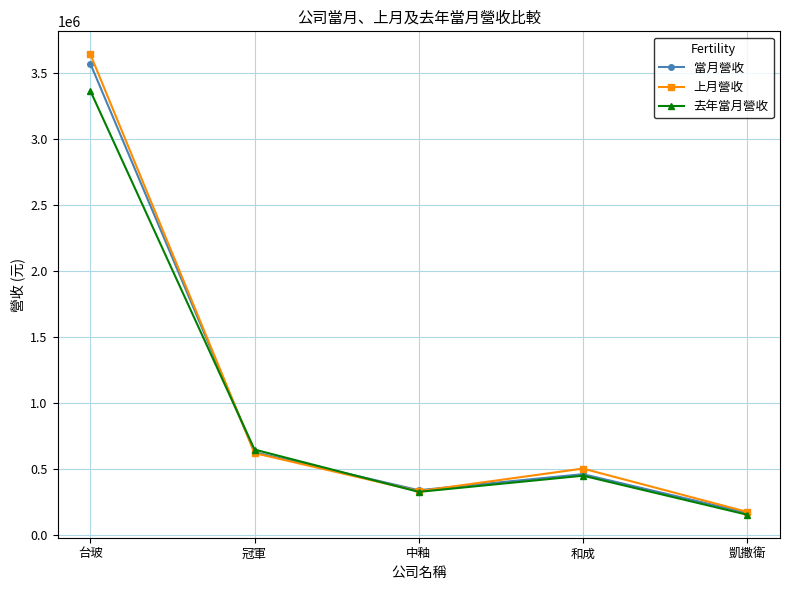

Which category has the highest value across all series?

台玻